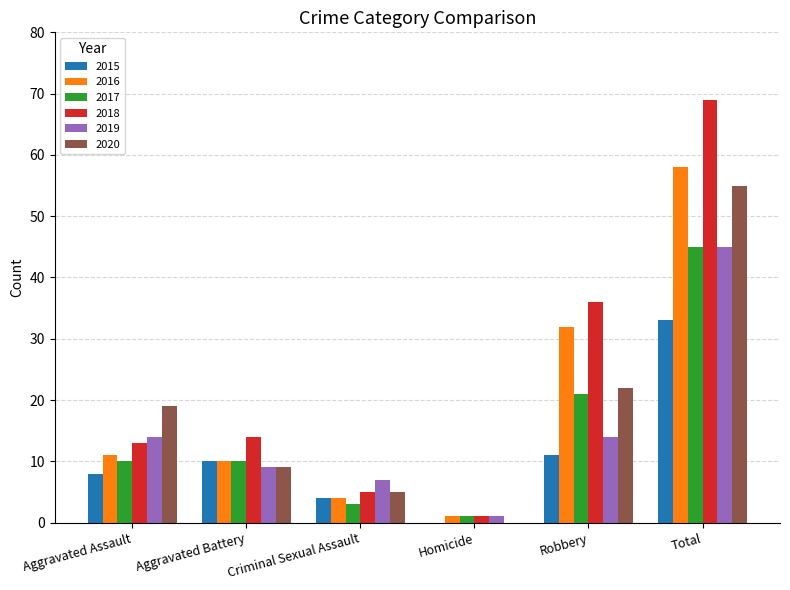

Which series changed the most between Aggravated Assault and Criminal Sexual Assault?

2020